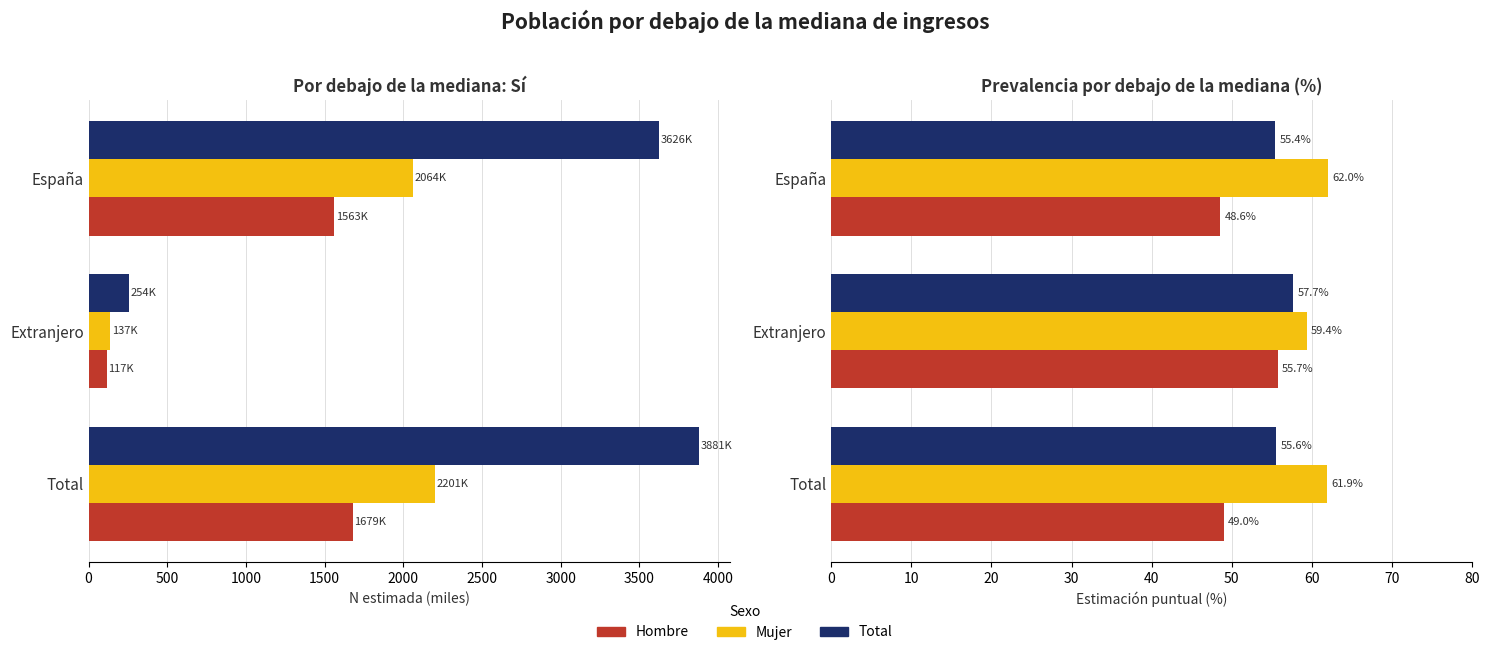

True or false: Total has a value of 29.3 at Extranjero.

False